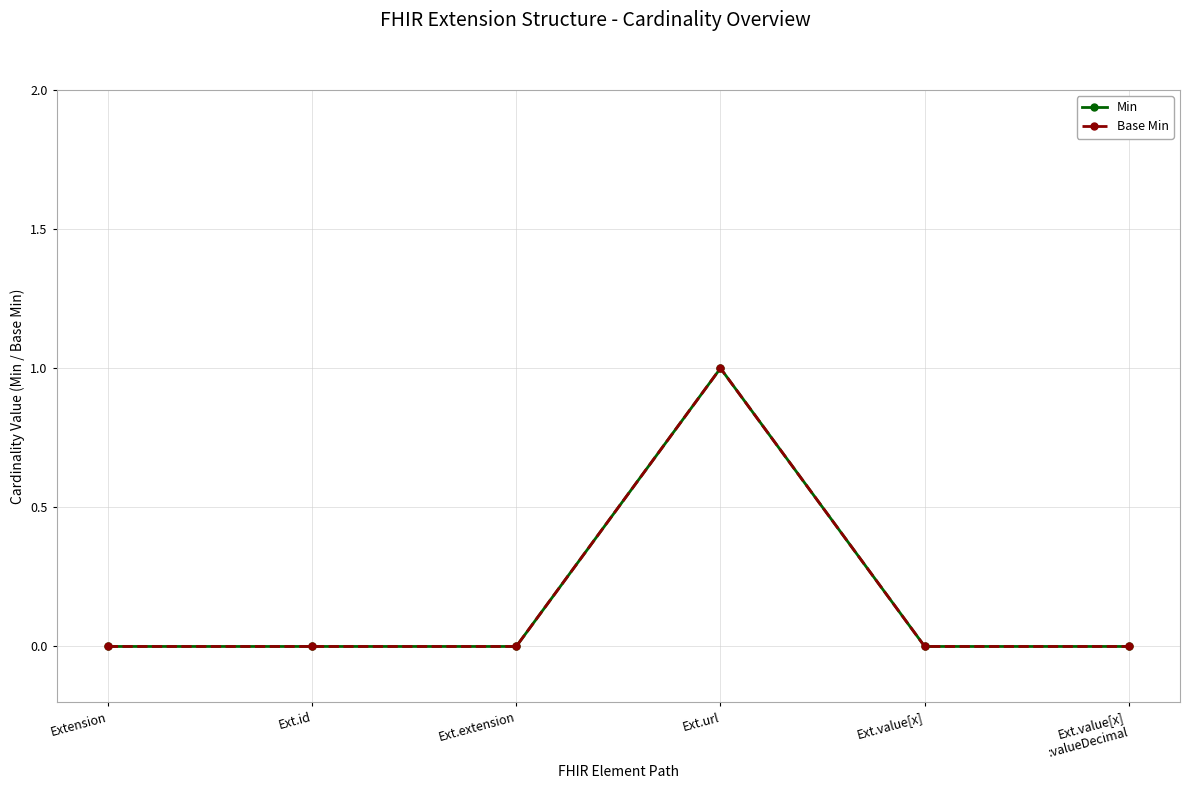

Does the chart have visible grid lines?

Yes